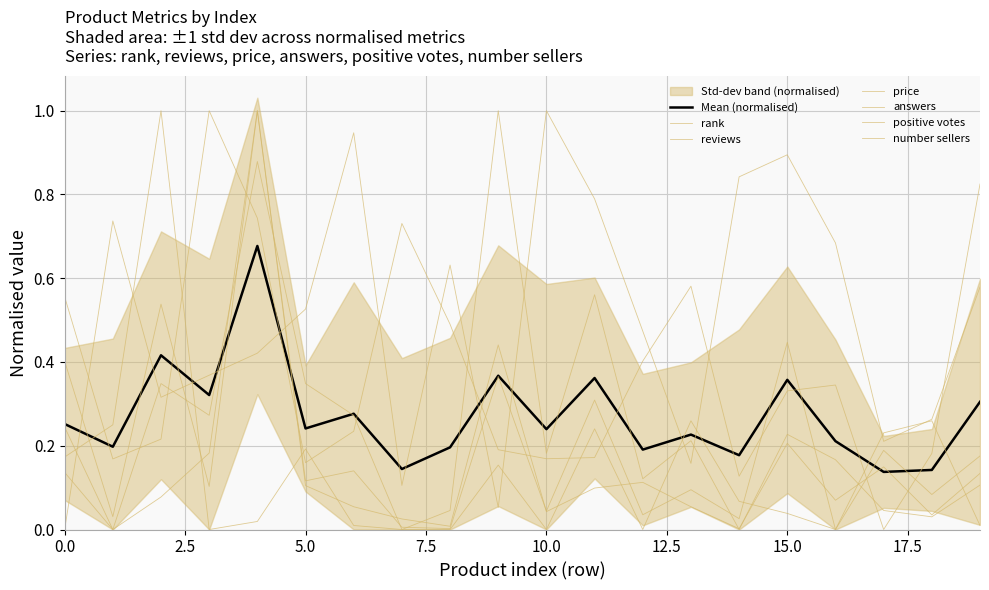

The value of number sellers at 12 is 0.4. True or false?

False